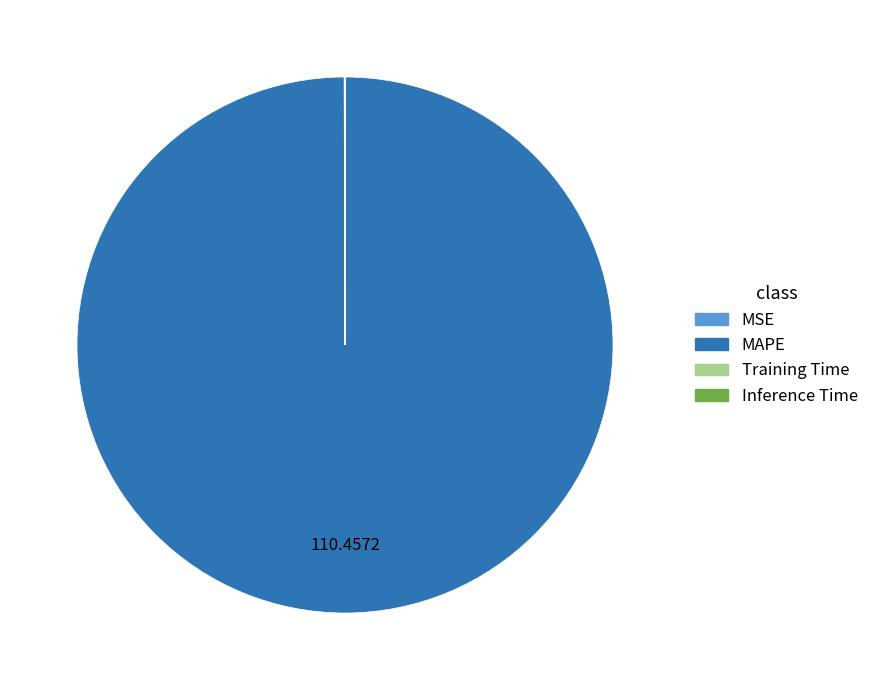

Is MAPE the majority of the pie?

Yes